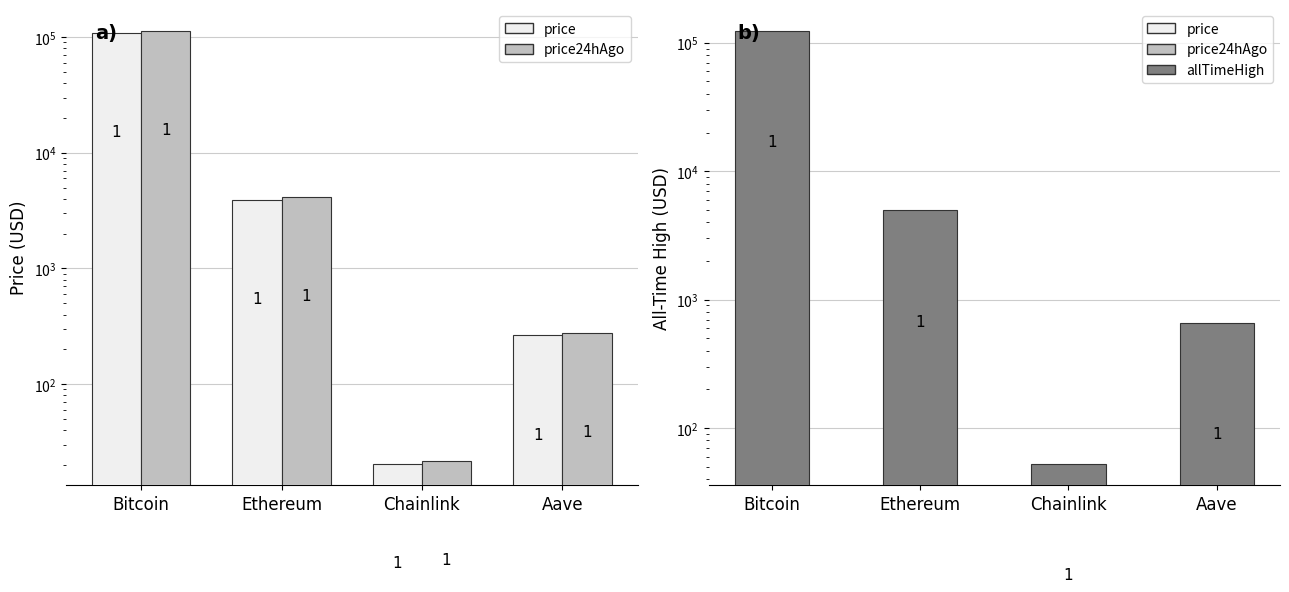

True or false: price24hAgo has a value of 278.0 at Aave.

True